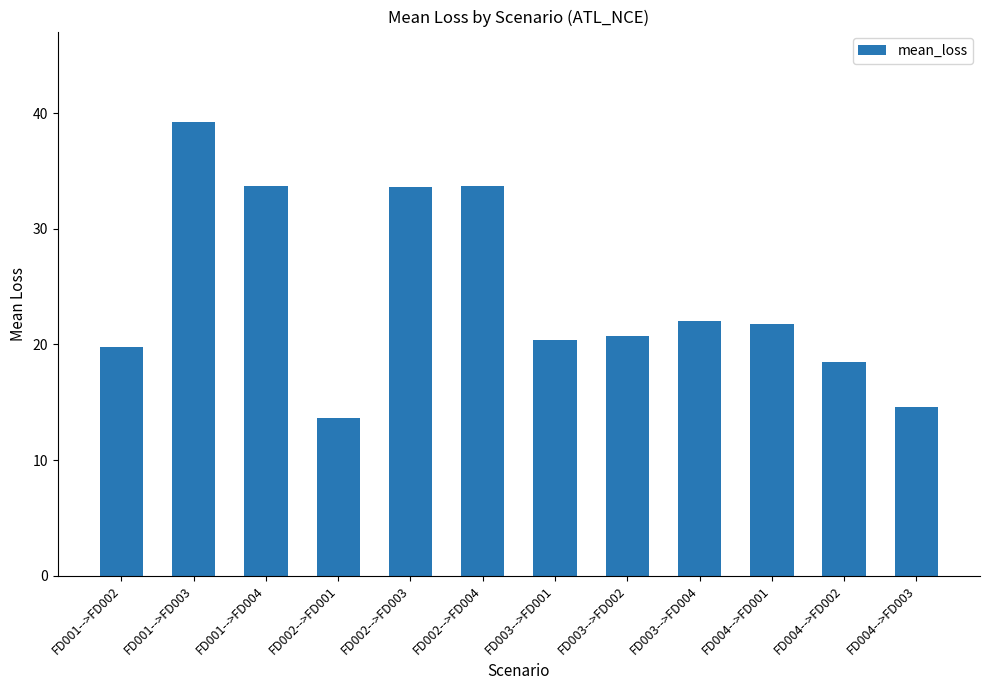

What is the average value?

24.3